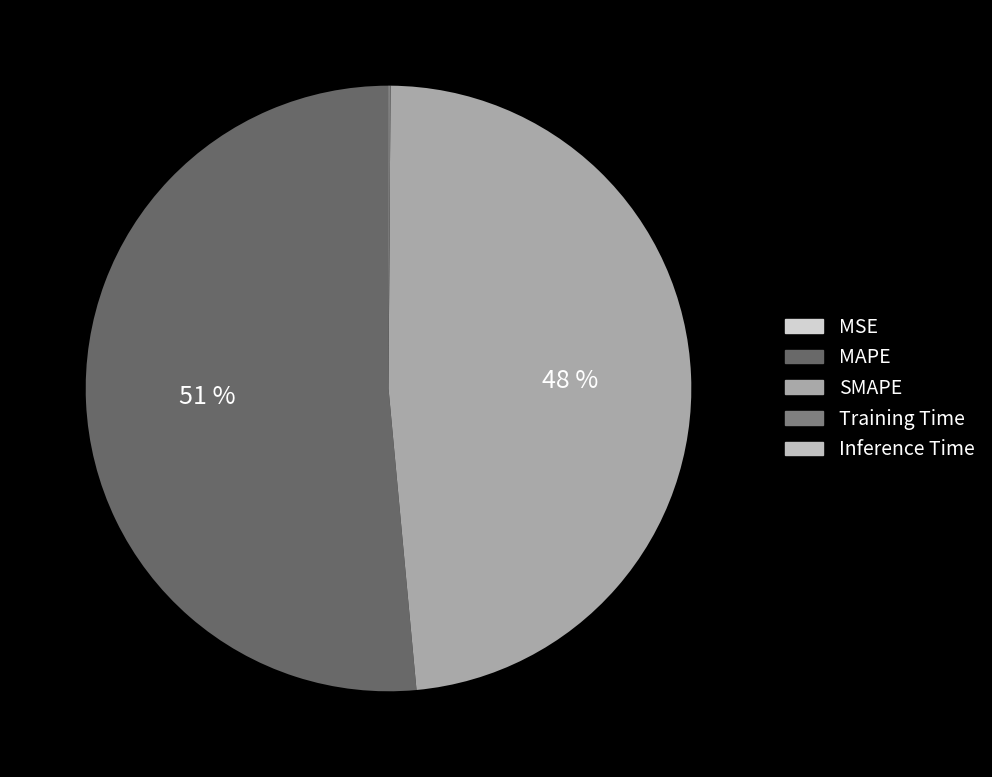

Which slice is the largest?

MAPE